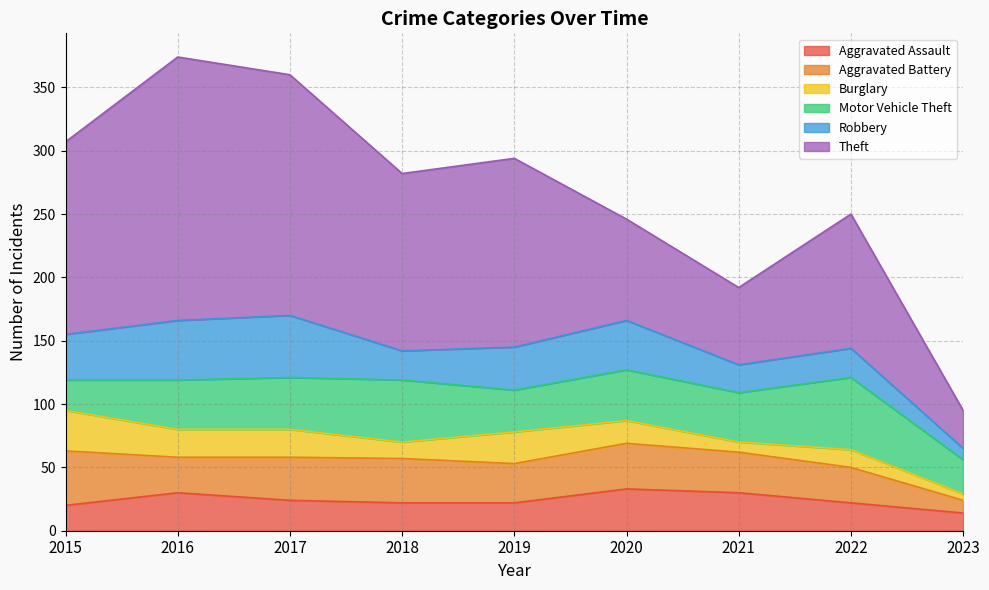

What is the spread (max minus min) of values at 2017?

168